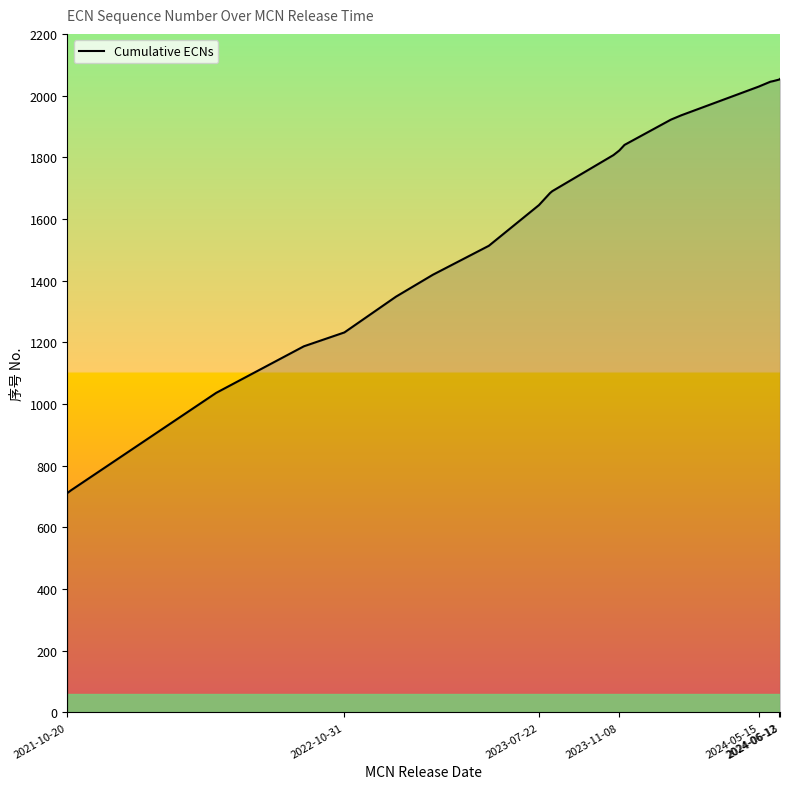

What is the greatest value displayed?

2054